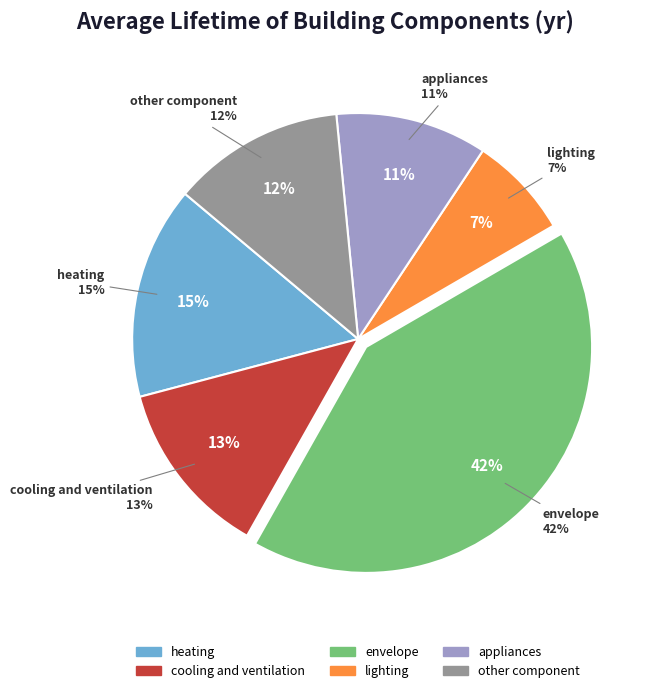

True or false: cooling and ventilation accounts for 27% of the total.

False